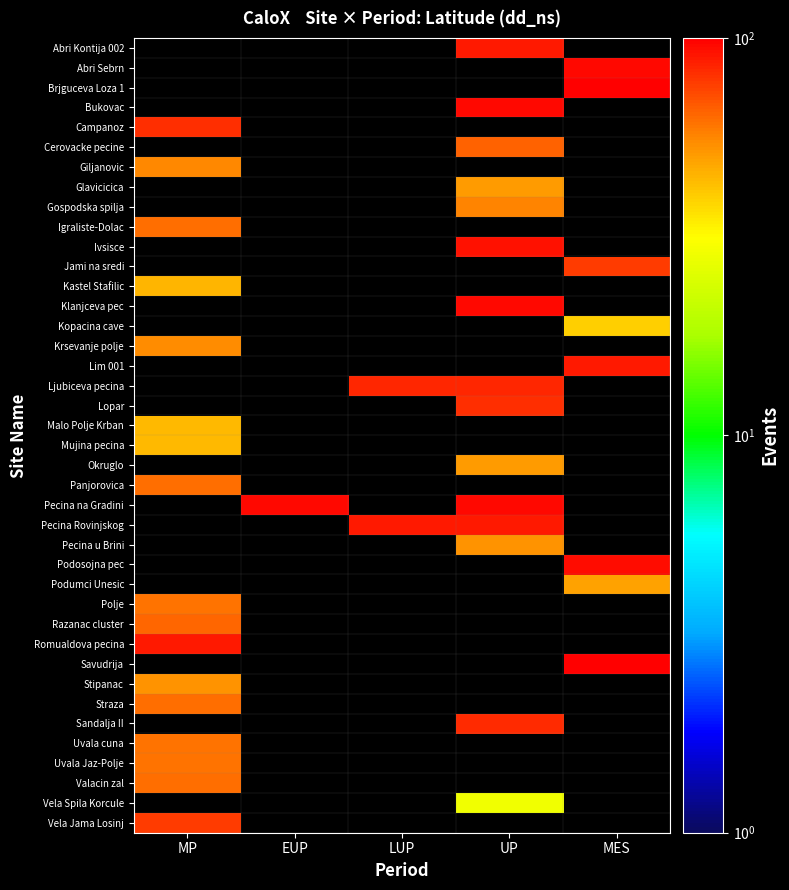

Is the value of Polje at UP greater than the value of Uvala Jaz-Polje at UP?

No